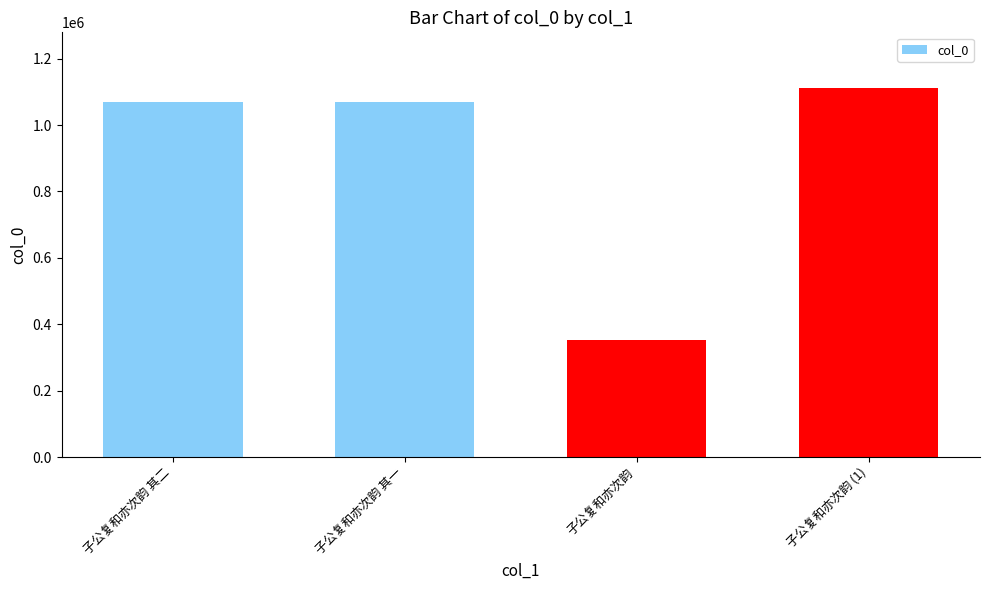

Approximately how many times larger is the value at 子公复和亦次韵 (1) compared to 子公复和亦次韵?

3.2